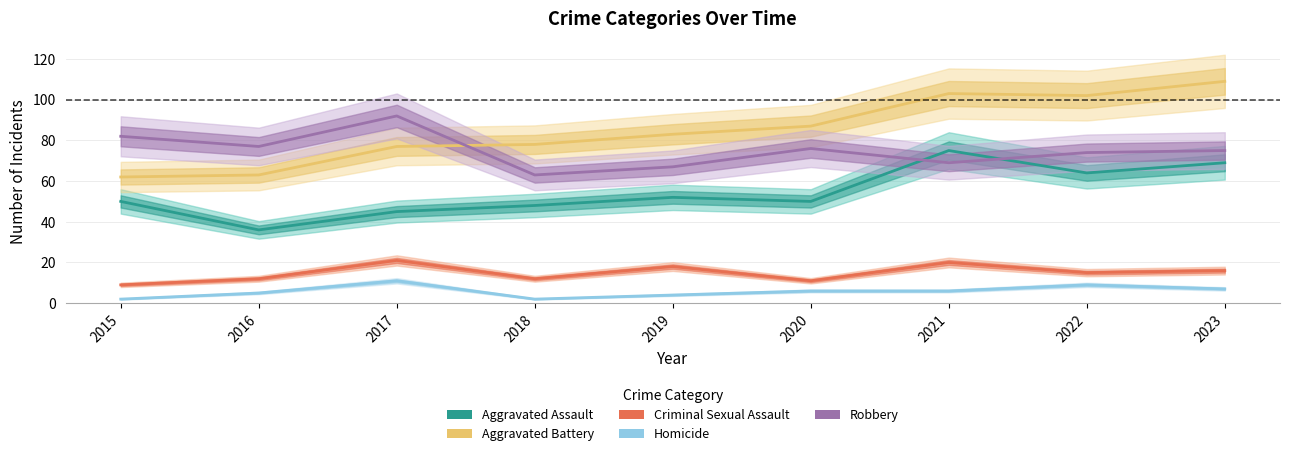

Reading right to left, list all the values displayed in this chart.

Aggravated Assault: 2023=69	2022=64	2021=75	2020=50	2019=52	2018=48	2017=45	2016=36	2015=50
Aggravated Battery: 2023=109	2022=102	2021=103	2020=87	2019=83	2018=78	2017=77	2016=63	2015=62
Criminal Sexual Assault: 2023=16	2022=15	2021=20	2020=11	2019=18	2018=12	2017=21	2016=12	2015=9
Homicide: 2023=7	2022=9	2021=6	2020=6	2019=4	2018=2	2017=11	2016=5	2015=2
Robbery: 2023=75	2022=74	2021=69	2020=76	2019=67	2018=63	2017=92	2016=77	2015=82